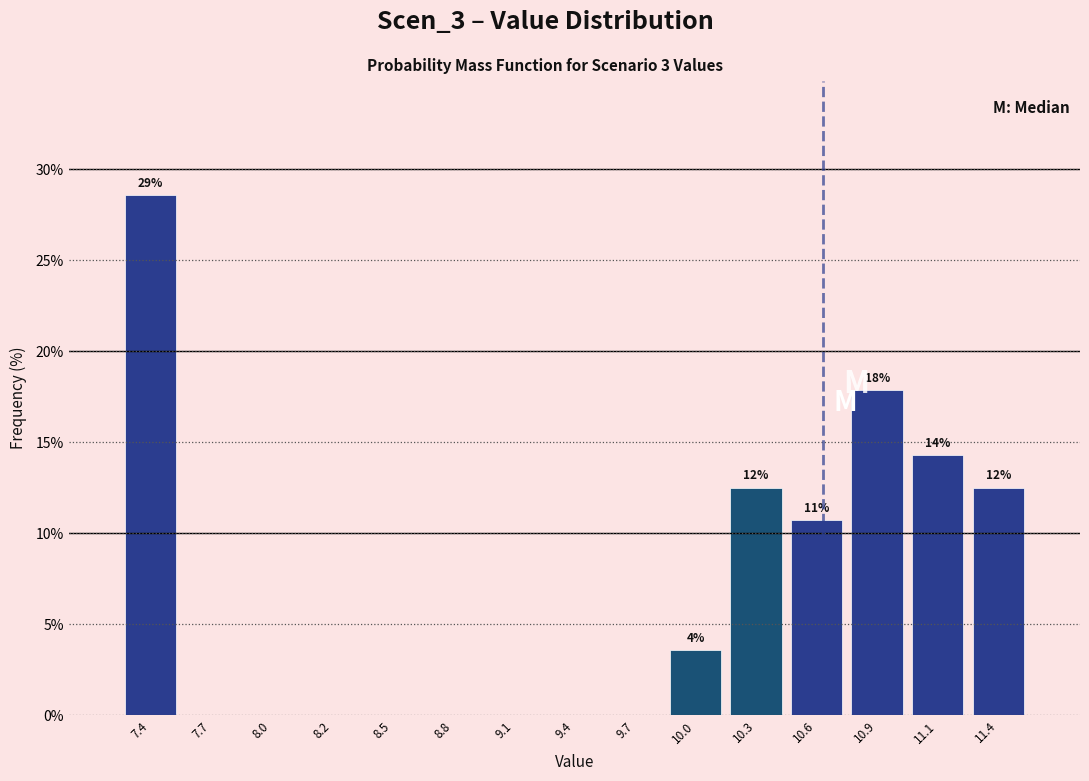

Over which range of the x-axis is the bar tallest?

7.25 to 7.50